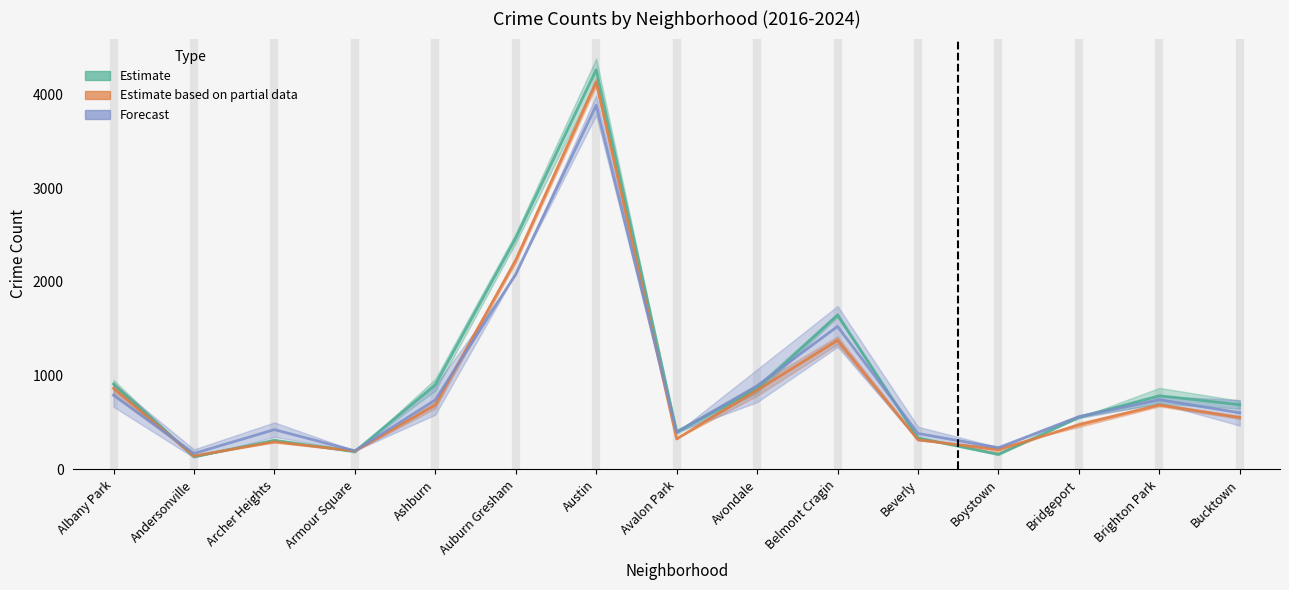

At which category does 2022 reach its first local peak?

Archer Heights